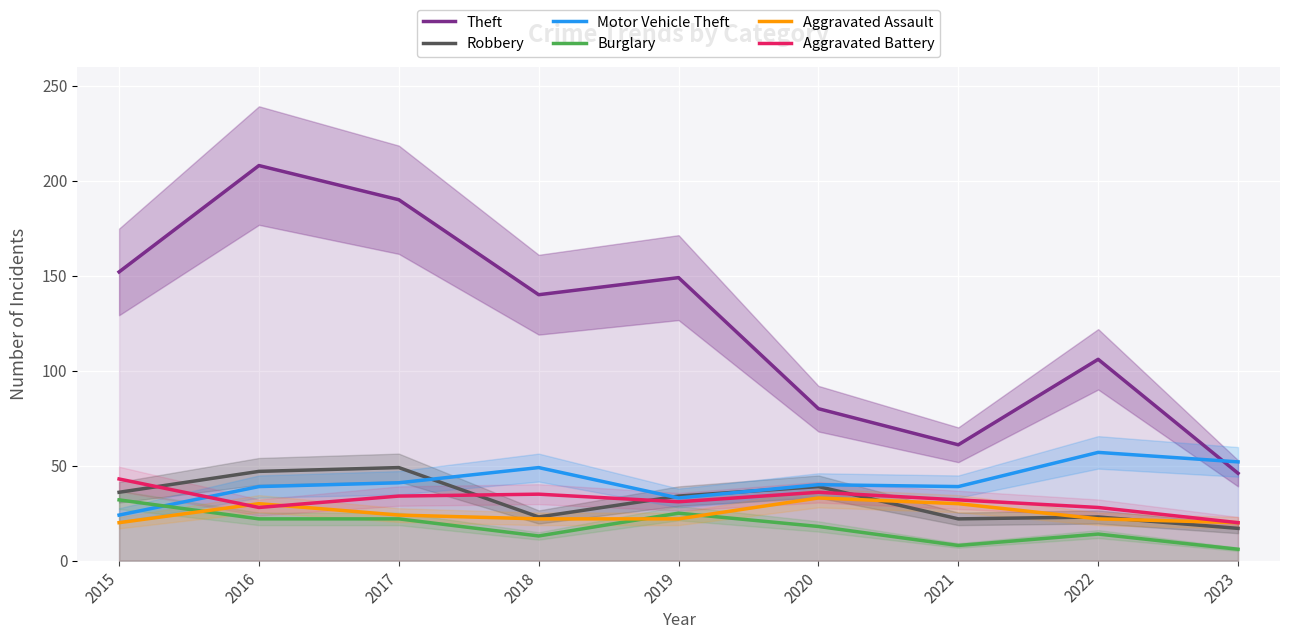

Reading left to right, list all the values displayed in this chart.

Theft: 2015=152	2016=208	2017=190	2018=140	2019=149	2020=80	2021=61	2022=106	2023=46
Robbery: 2015=36	2016=47	2017=49	2018=23	2019=34	2020=39	2021=22	2022=23	2023=17
Motor Vehicle Theft: 2015=24	2016=39	2017=41	2018=49	2019=33	2020=40	2021=39	2022=57	2023=52
Burglary: 2015=32	2016=22	2017=22	2018=13	2019=25	2020=18	2021=8	2022=14	2023=6
Aggravated Assault: 2015=20	2016=30	2017=24	2018=22	2019=22	2020=33	2021=30	2022=22	2023=20
Aggravated Battery: 2015=43	2016=28	2017=34	2018=35	2019=31	2020=36	2021=32	2022=28	2023=20